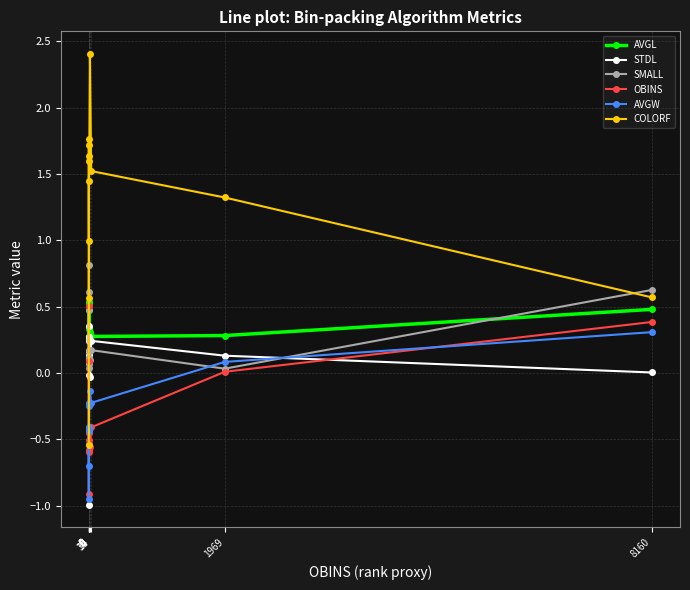

List the labels in order of AVGL value, smallest first.

0, 0, 0, 33, 1969, 14, 0, 5, 0, 8160, 0, 0